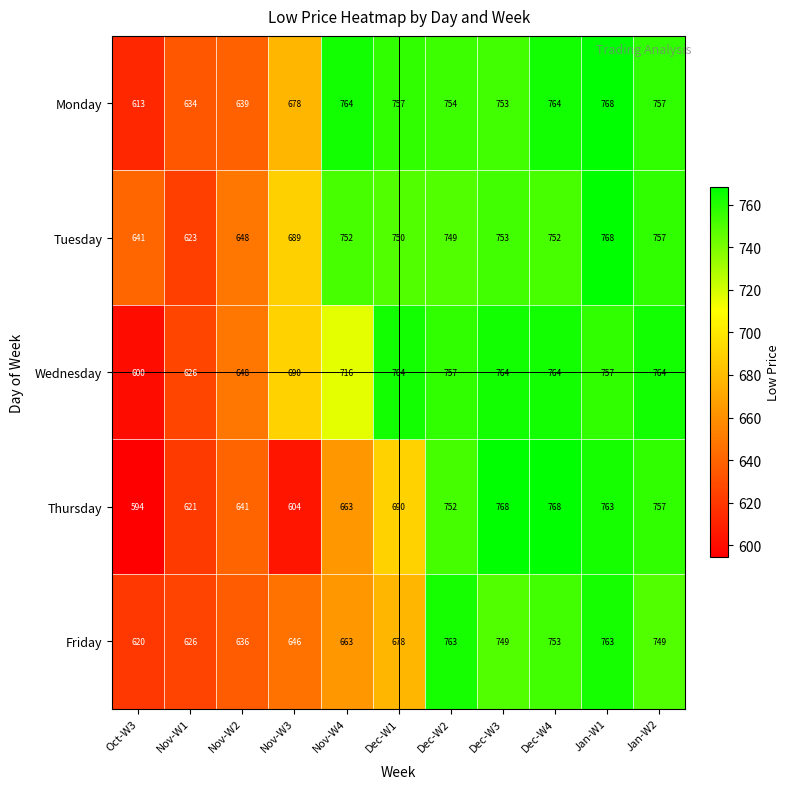

How many values in the Wednesday series are below 757?

5